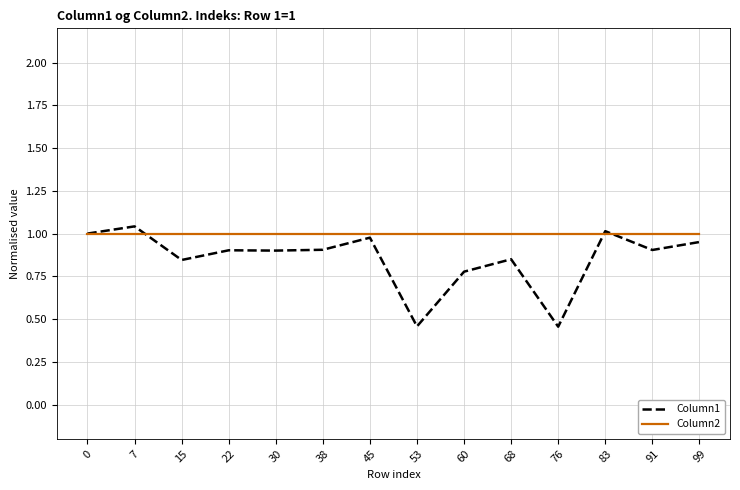

True or false: Column2 has a value of 0.3 at 53.

False